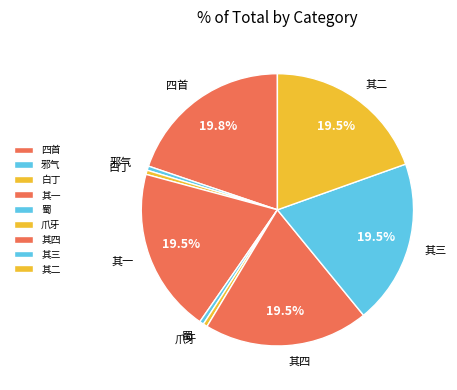

How many segments does this pie chart have?

9